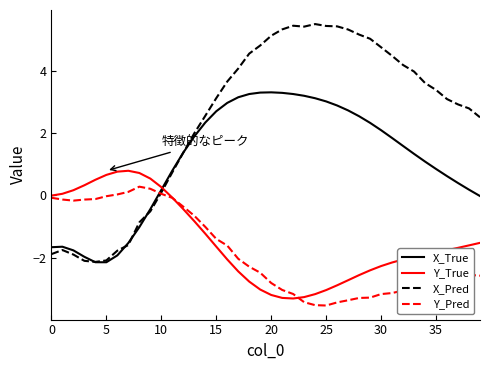

List the series in order of their peak value, highest first.

X_Pred, X_True, Y_True, Y_Pred